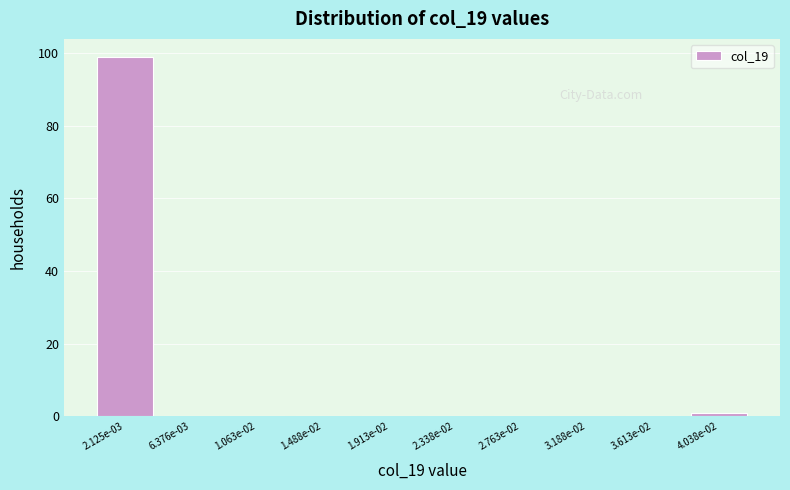

Reading left to right, transcribe all the data shown in this chart.

2.125e-03=99	6.376e-03=0	1.063e-02=0	1.488e-02=0	1.913e-02=0	2.338e-02=0	2.763e-02=0	3.188e-02=0	3.613e-02=0	4.038e-02=1